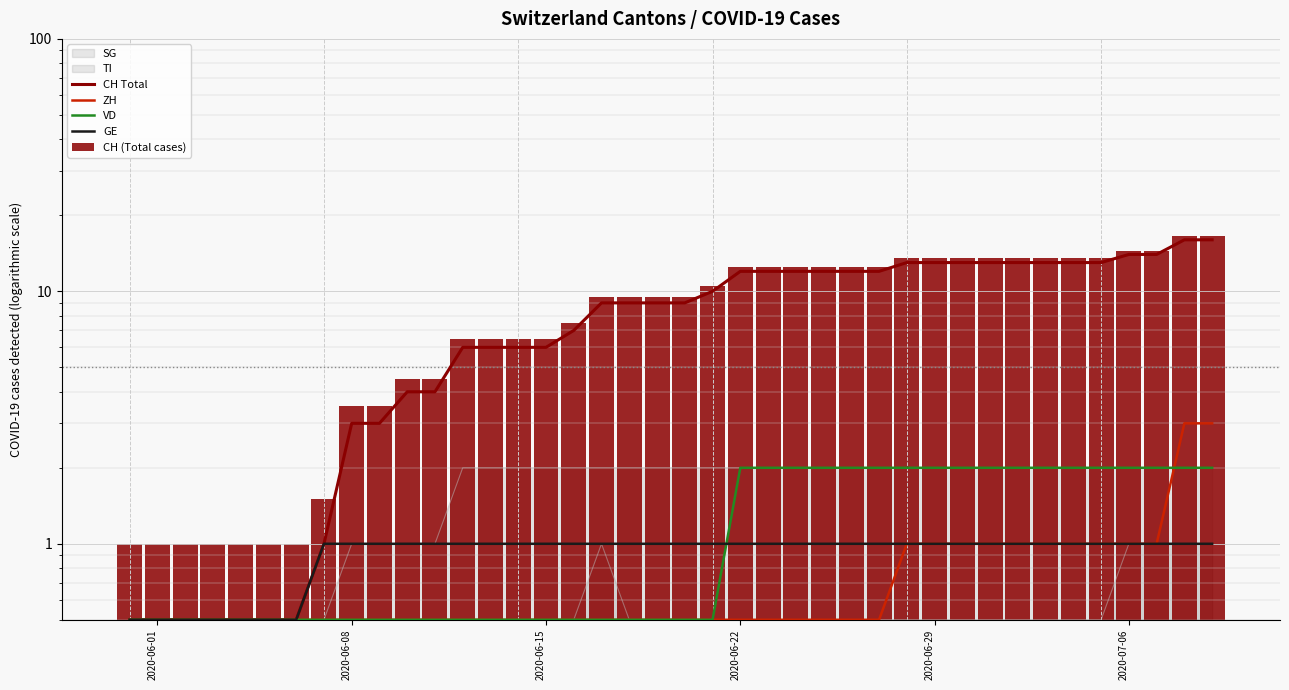

Does the chart contain stacked bars?

No